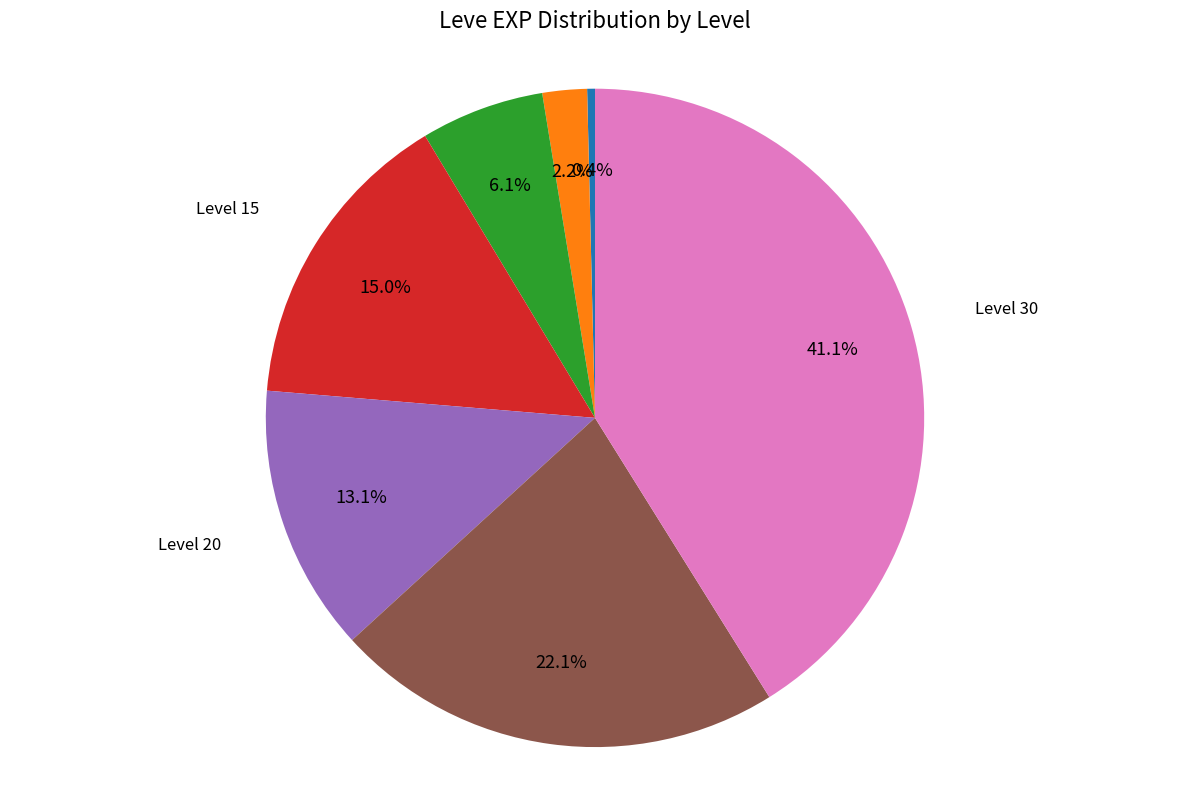

Does Level 1 represent more than half of the total?

No